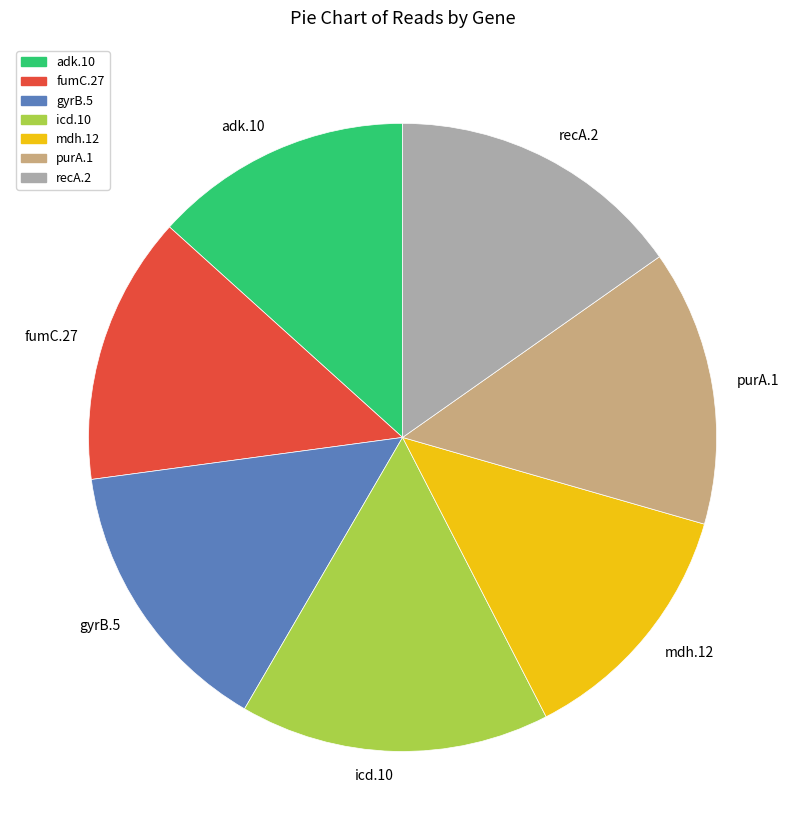

Combined, do recA.2 and fumC.27 account for over 50%?

No